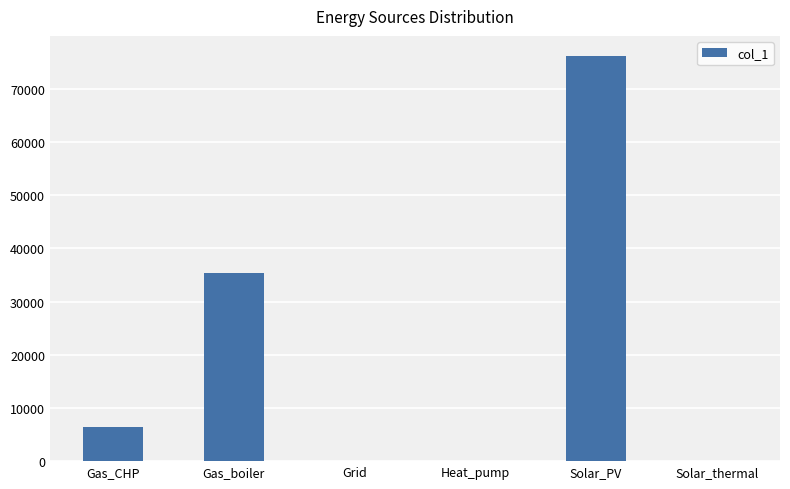

Which label corresponds to the largest value in the chart?

Solar_PV